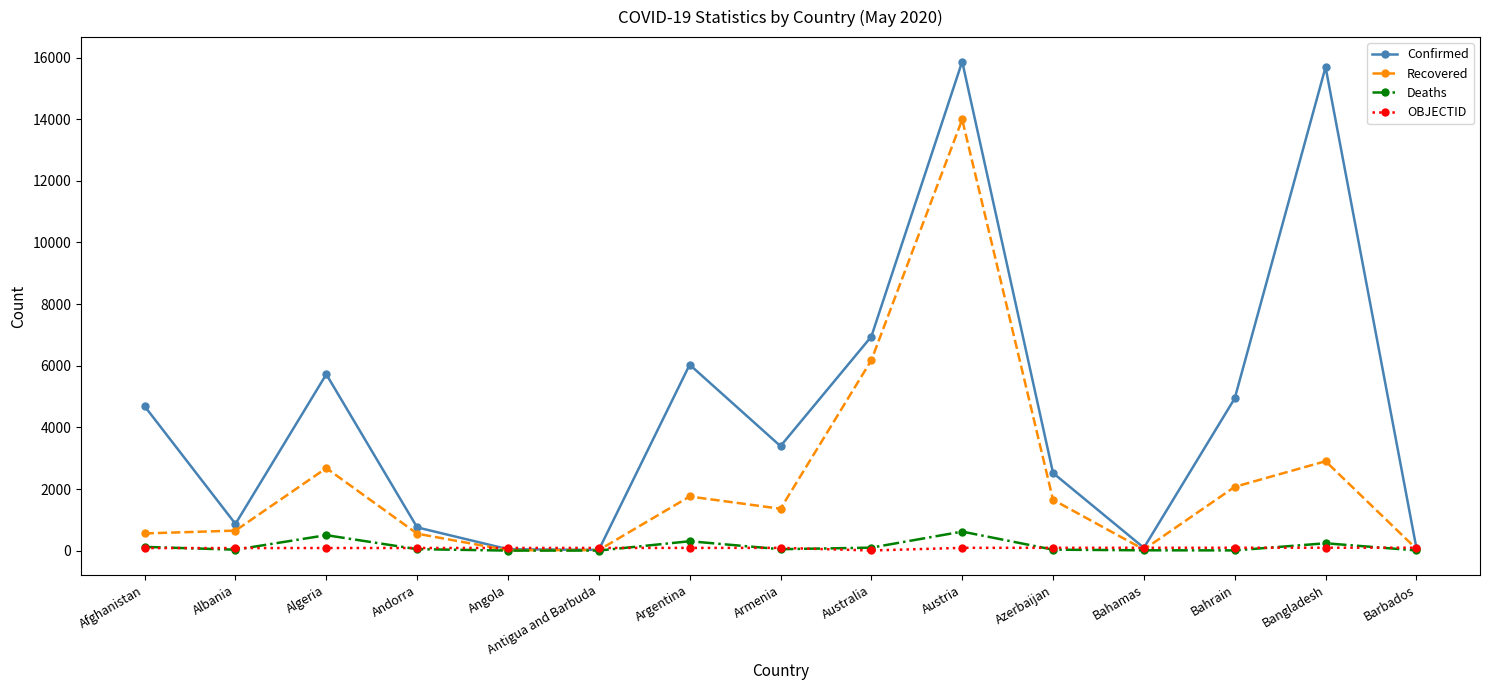

What is the label of the 9th point from the left?

Australia